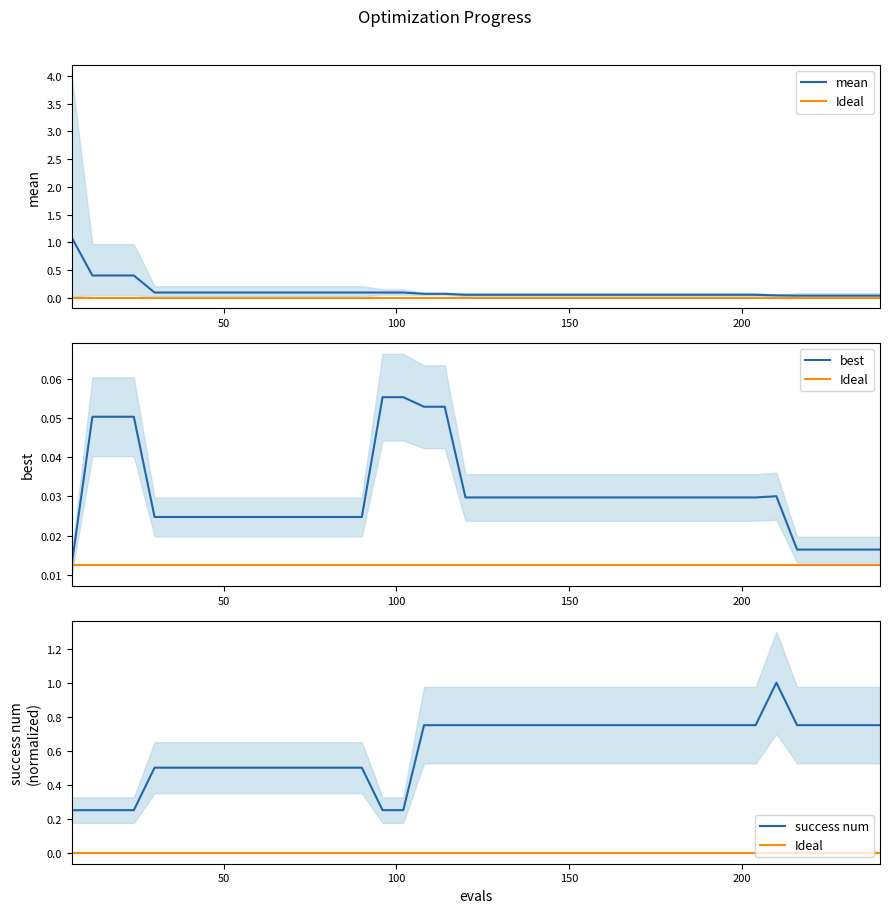

How many data points does each series have?

40